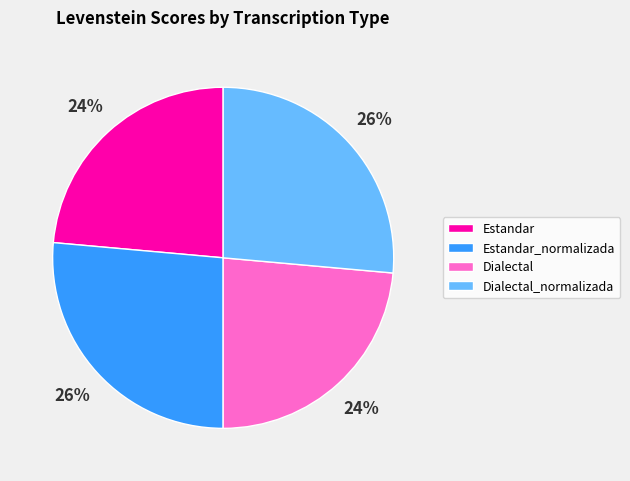

Is there a majority slice in this chart?

No